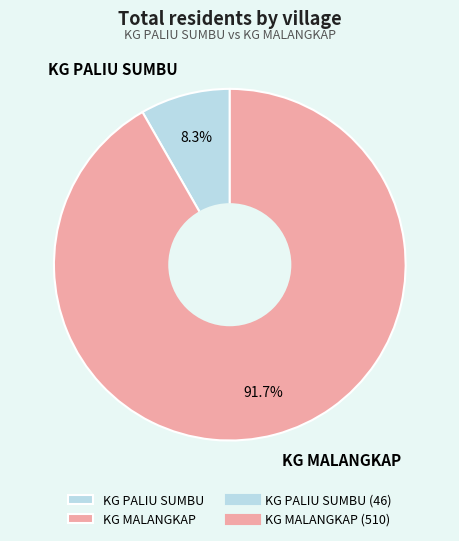

Which has a higher value, KG MALANGKAP or KG PALIU SUMBU?

KG MALANGKAP